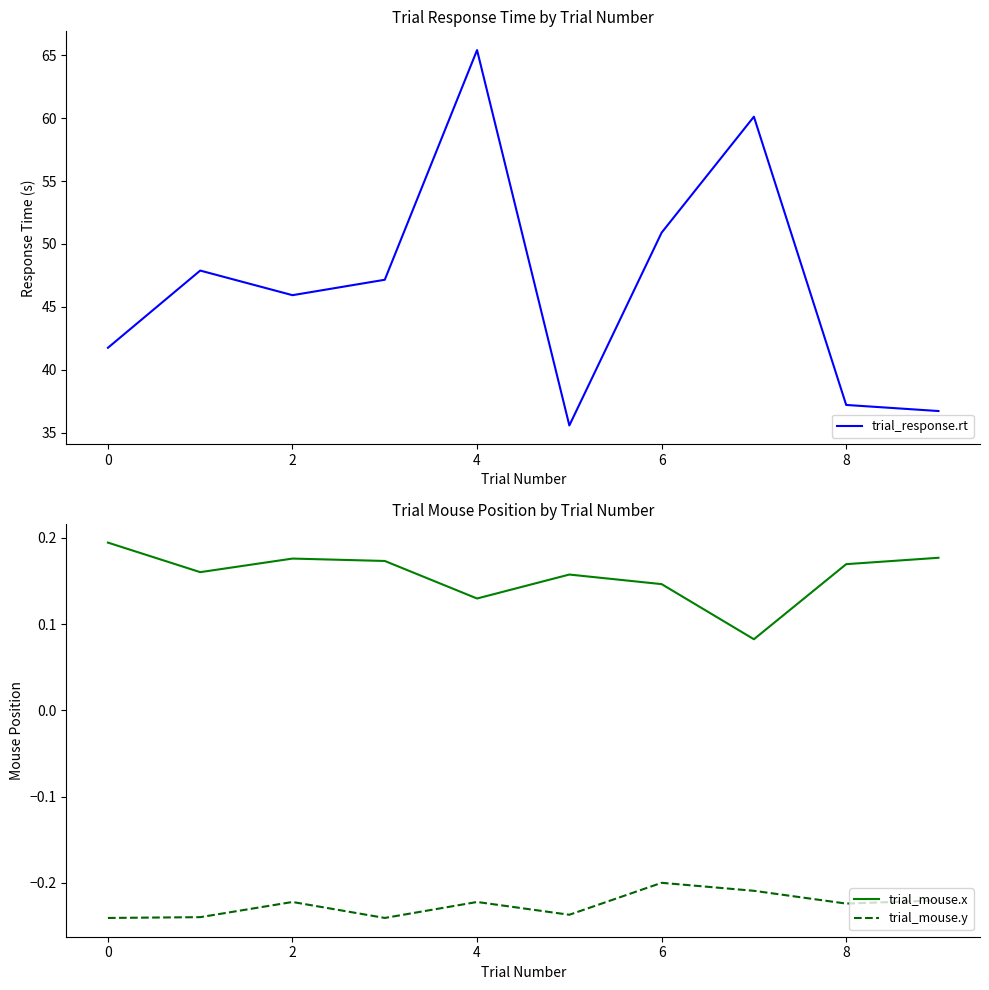

True or false: trial_mouse.y and trial_response.rt intersect in this chart.

False